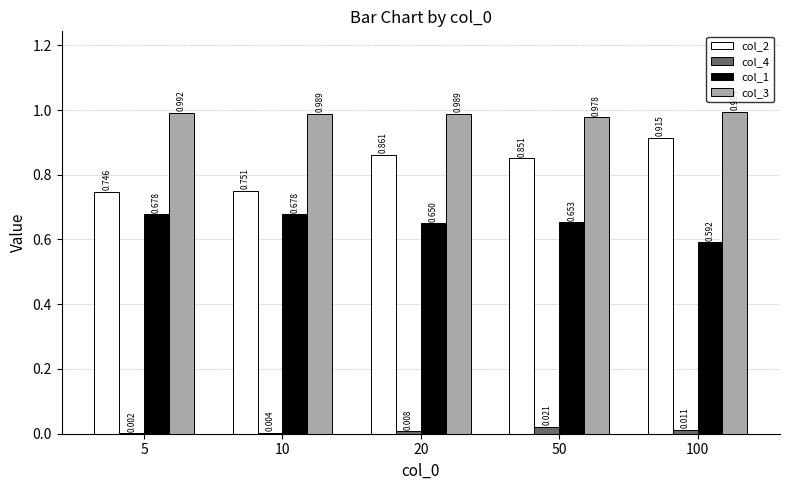

What are all the series names shown in the legend?

col_2, col_4, col_1, col_3